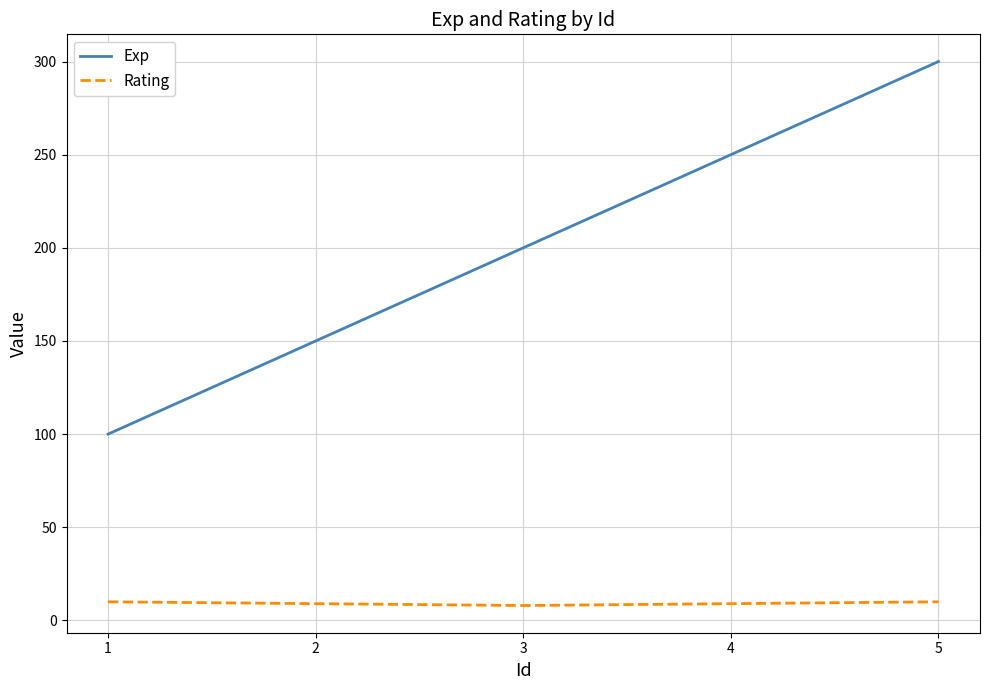

Is this an area chart (filled region under the line)?

No